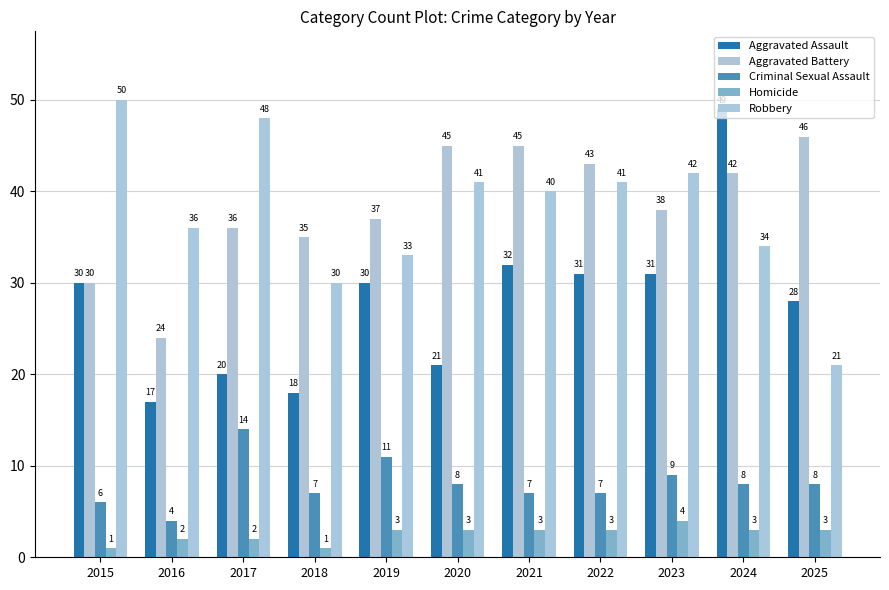

What is the value of the Robbery bar at the 1st from the left?

50